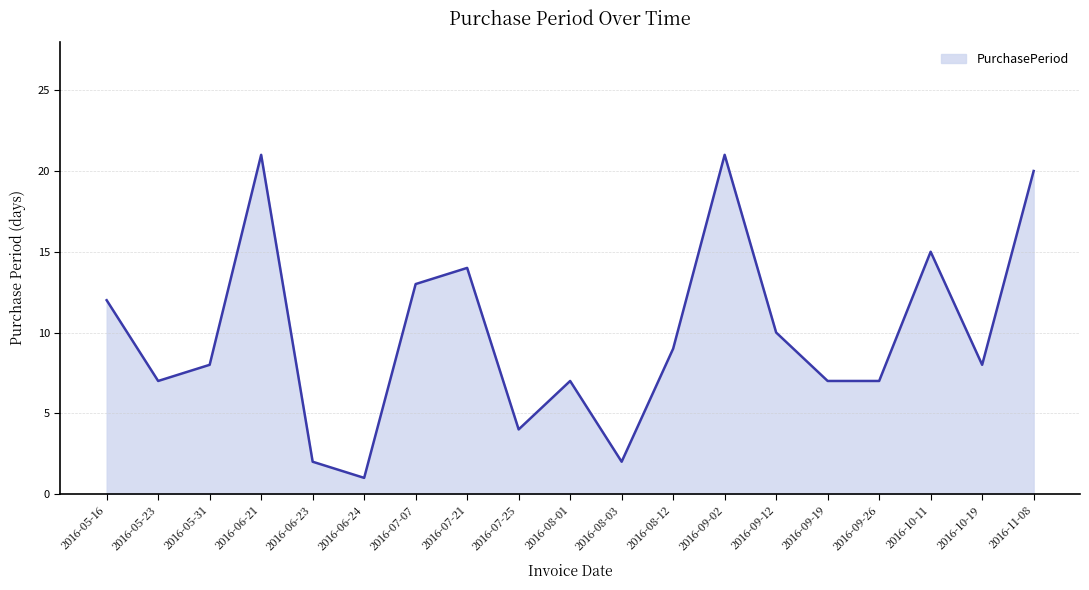

True or false: the data shows 2 at 2016-06-23.

True